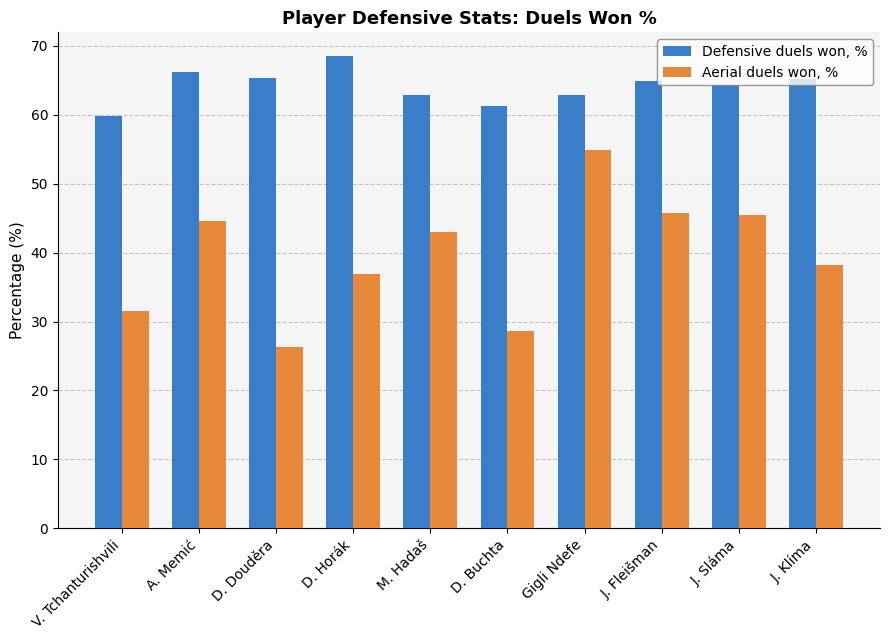

Count the number of data series in this chart.

2